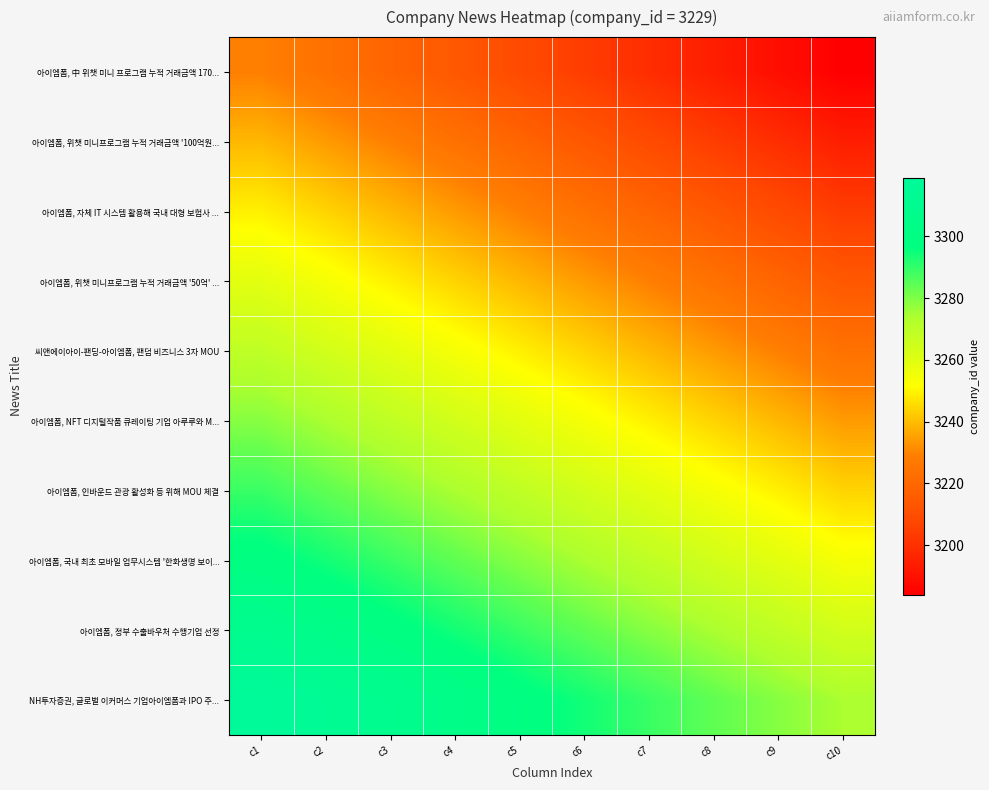

What is the smallest value displayed?

3184